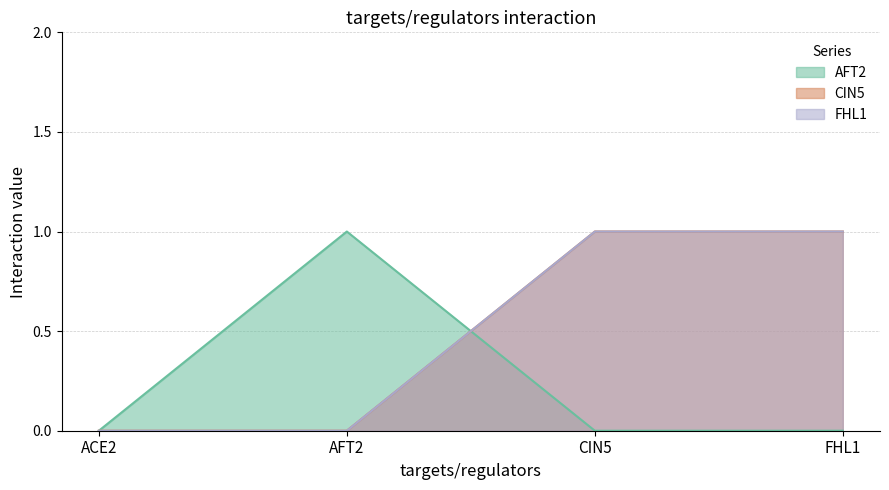

How many data points in FHL1 are less than 1?

2